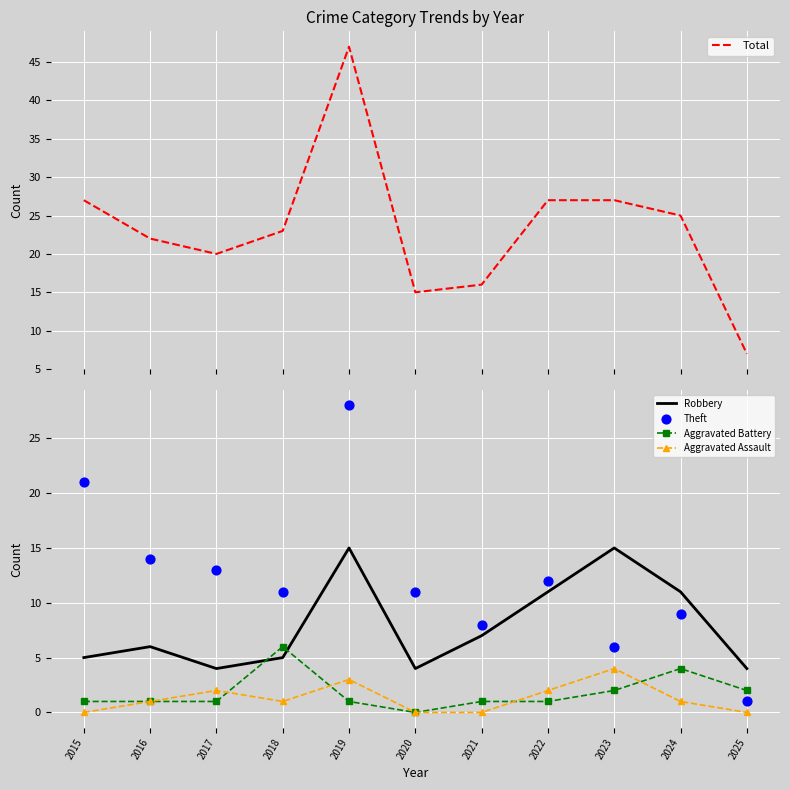

Is the value of Aggravated Battery at 2025 greater than the value of Theft at 2018?

No